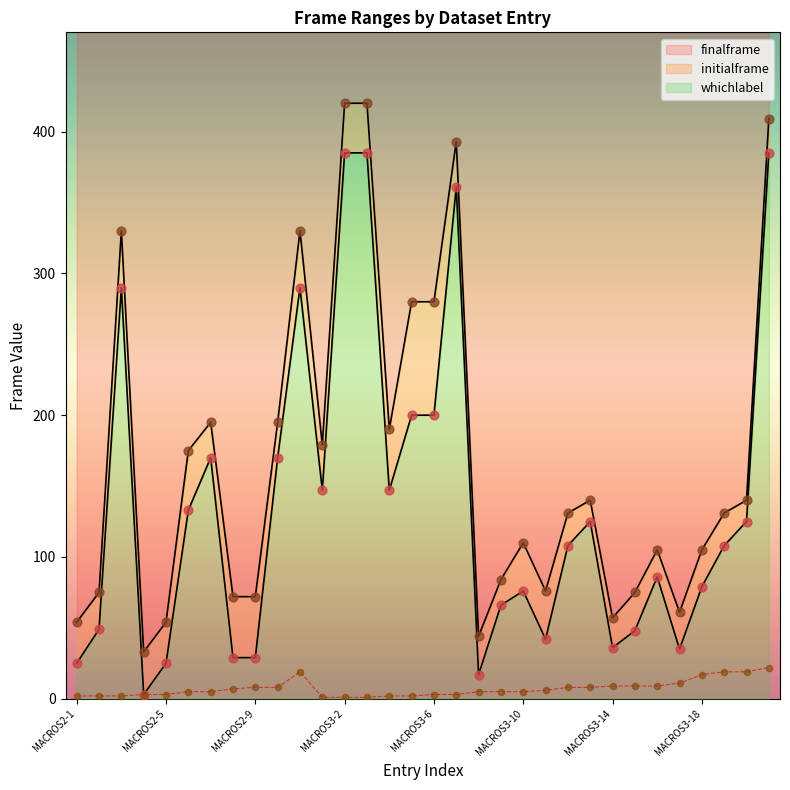

Which series has the largest total across all categories?

finalframe